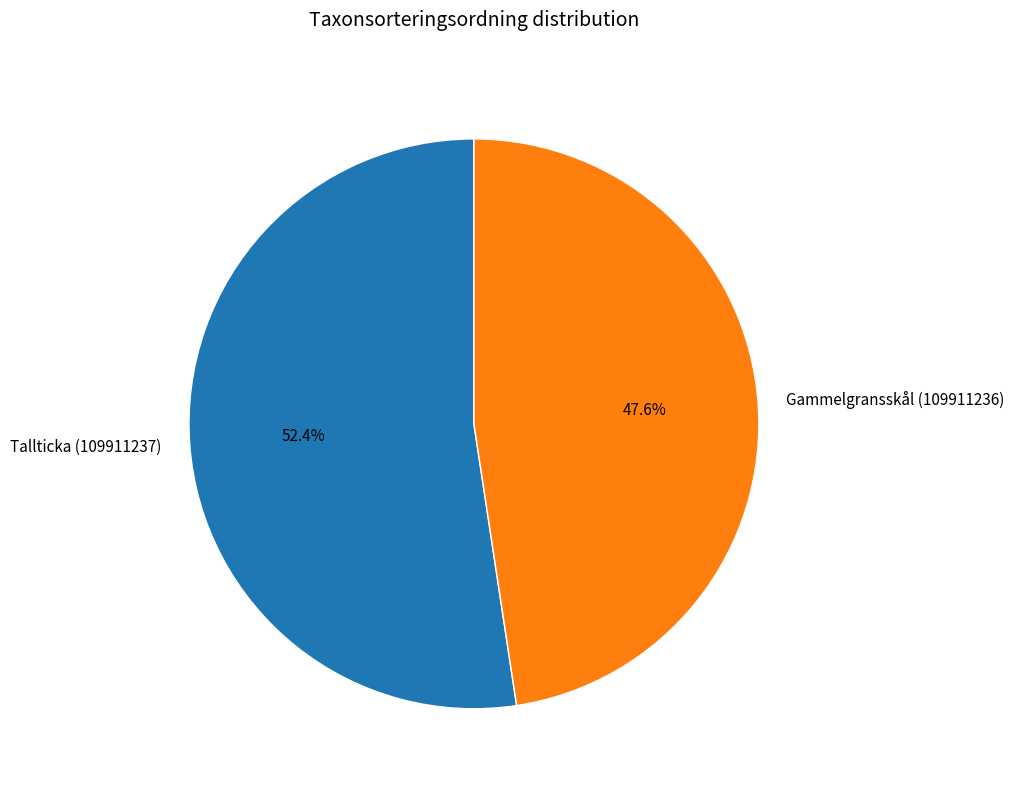

How many slices are in this pie chart?

2